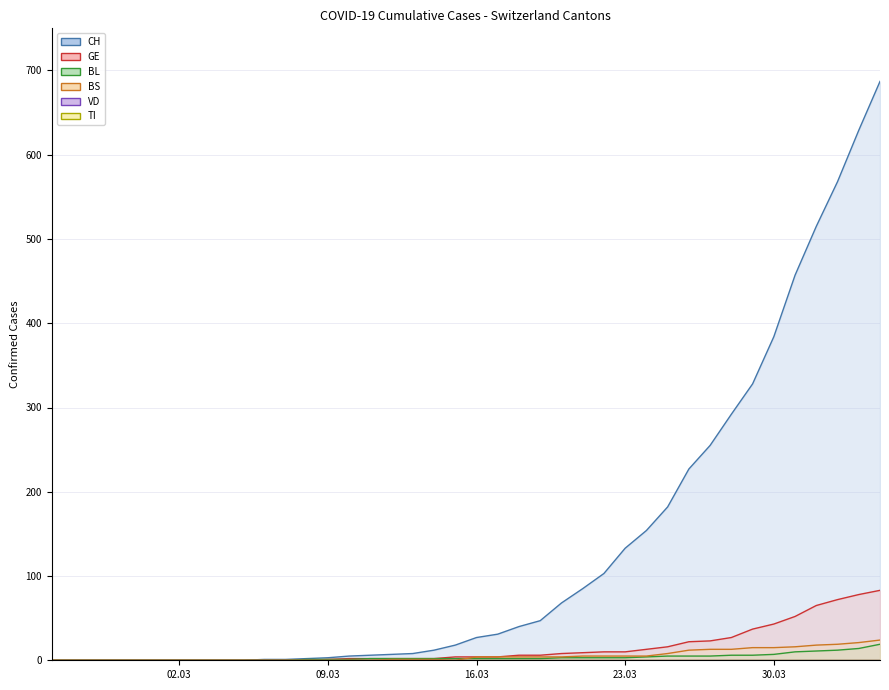

The value of TI (line) at 09.03 is 0. True or false?

True